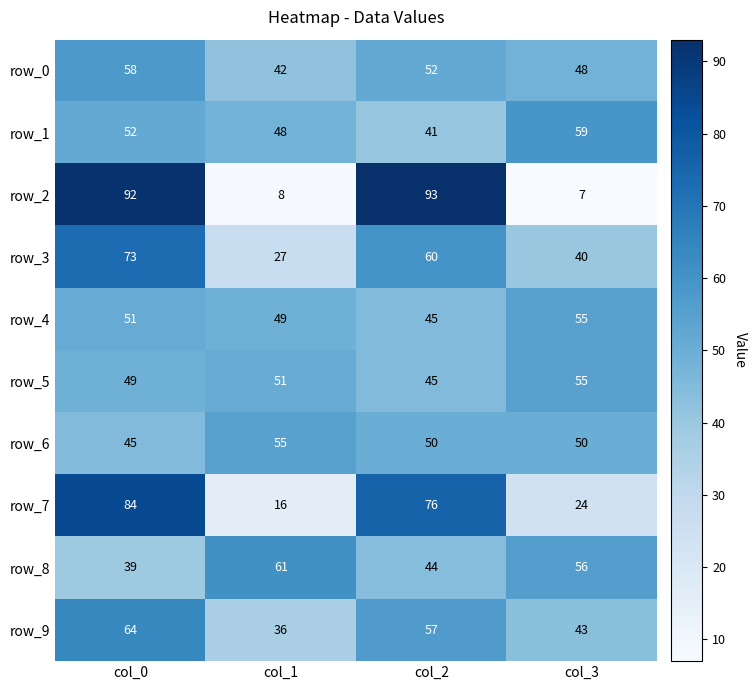

What is the spread (max minus min) of values at col_1?

53